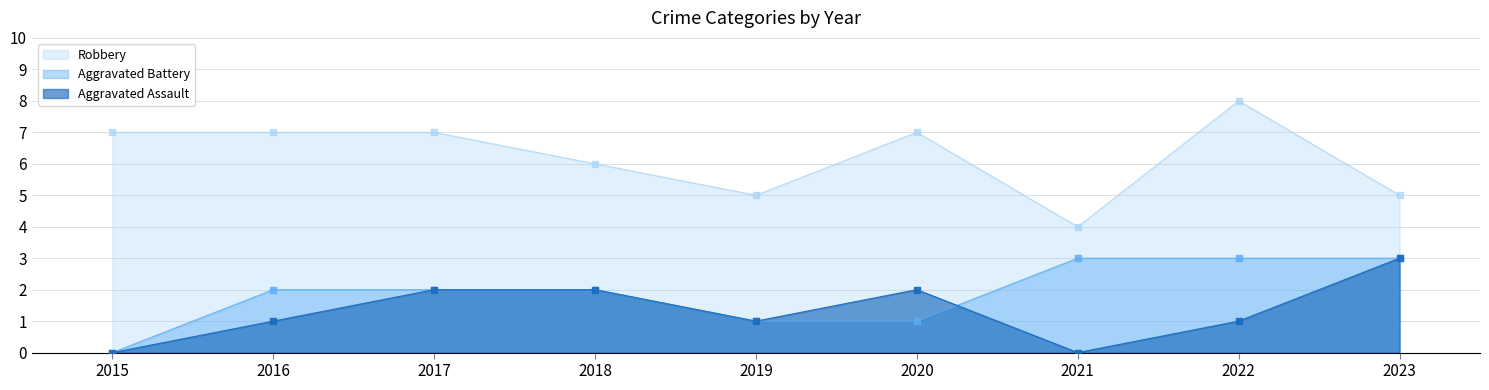

Which series has the widest spread of Y values?

Robbery